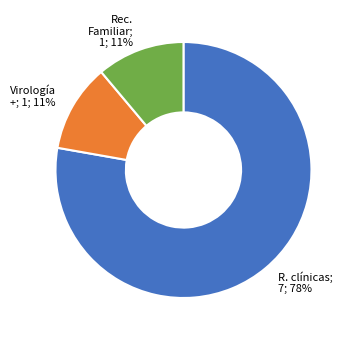

To the nearest percent, what is the average slice percentage?

33%